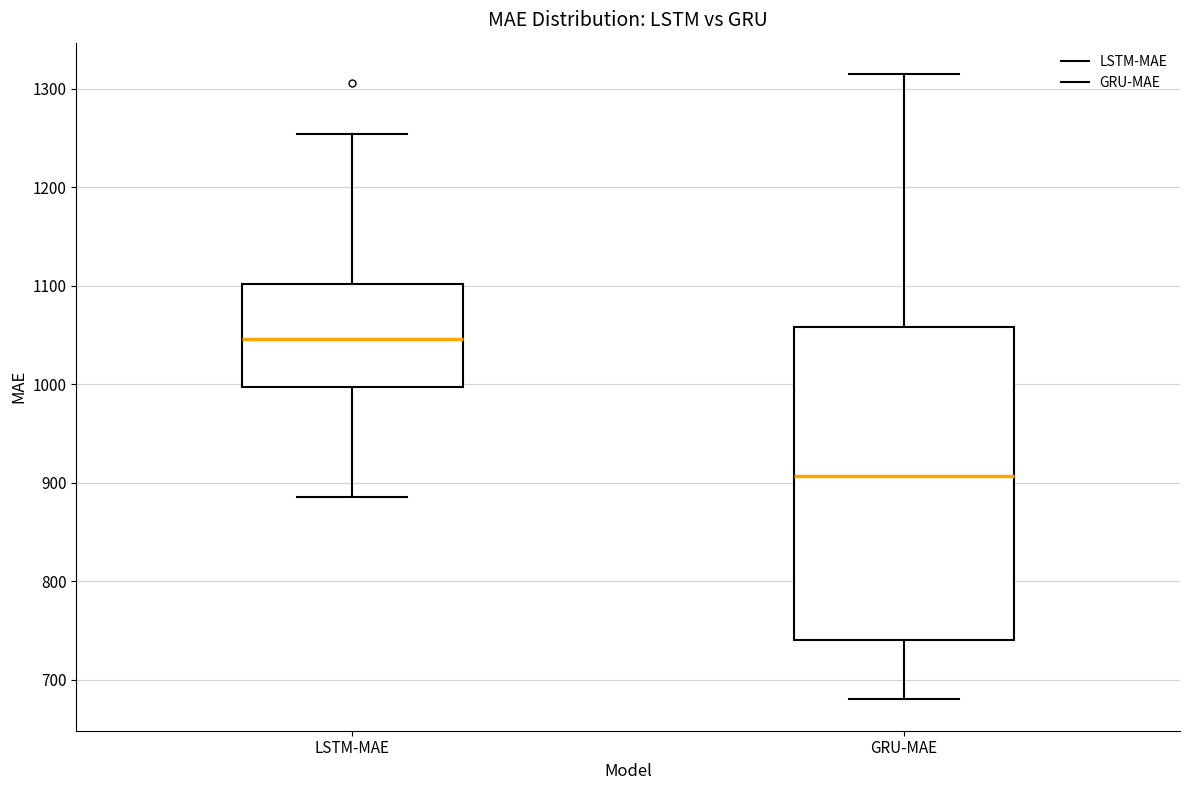

Reading left to right, transcribe this box plot: for each box, give where its median line is, the range the box spans, and where its two whiskers end, as read against the y-axis. The values are not printed on the chart, so give them approximately, as read against the axis.

LSTM-MAE: median 1050, box 1000 to 1100, whiskers 890 to 1250
GRU-MAE: median 910, box 740 to 1060, whiskers 680 to 1310